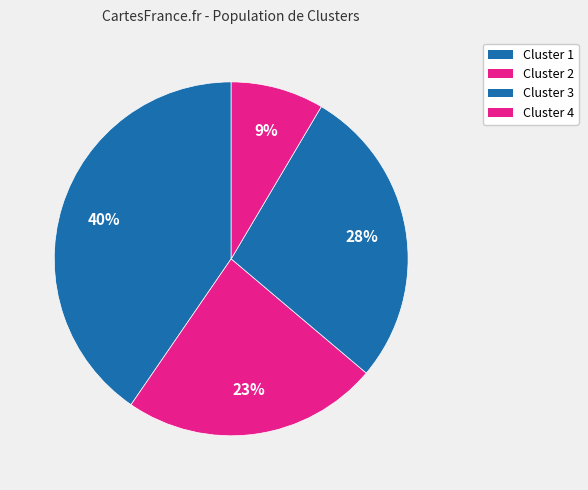

To the nearest percent, what is the average slice percentage?

25%